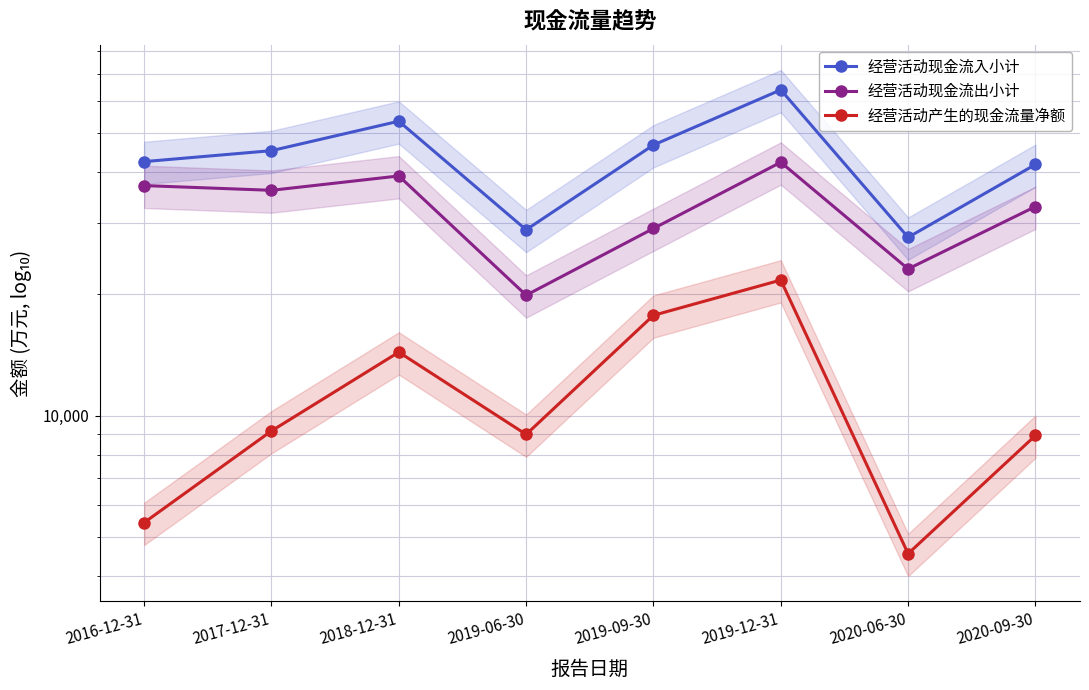

At how many categories does at least one series exceed 49743?

2